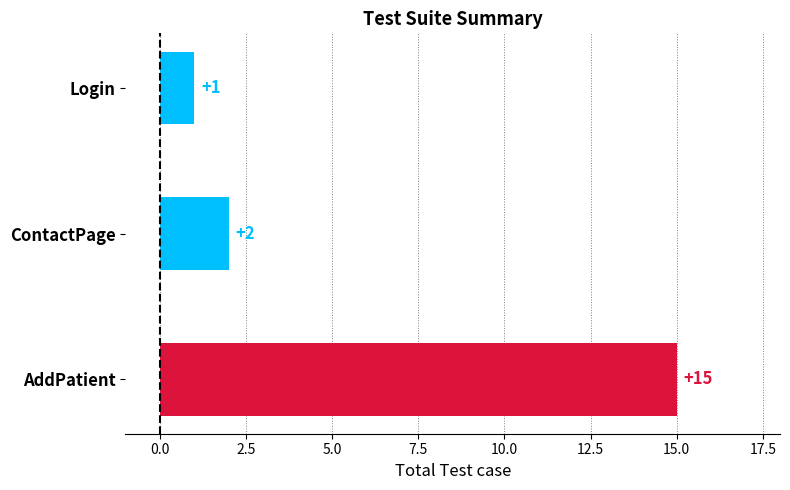

The value at AddPatient is 5. True or false?

False